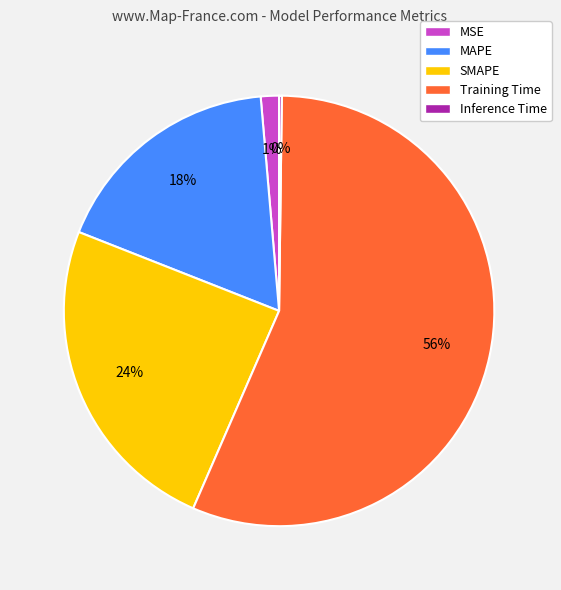

Combined, do SMAPE and Training Time account for over 50%?

Yes